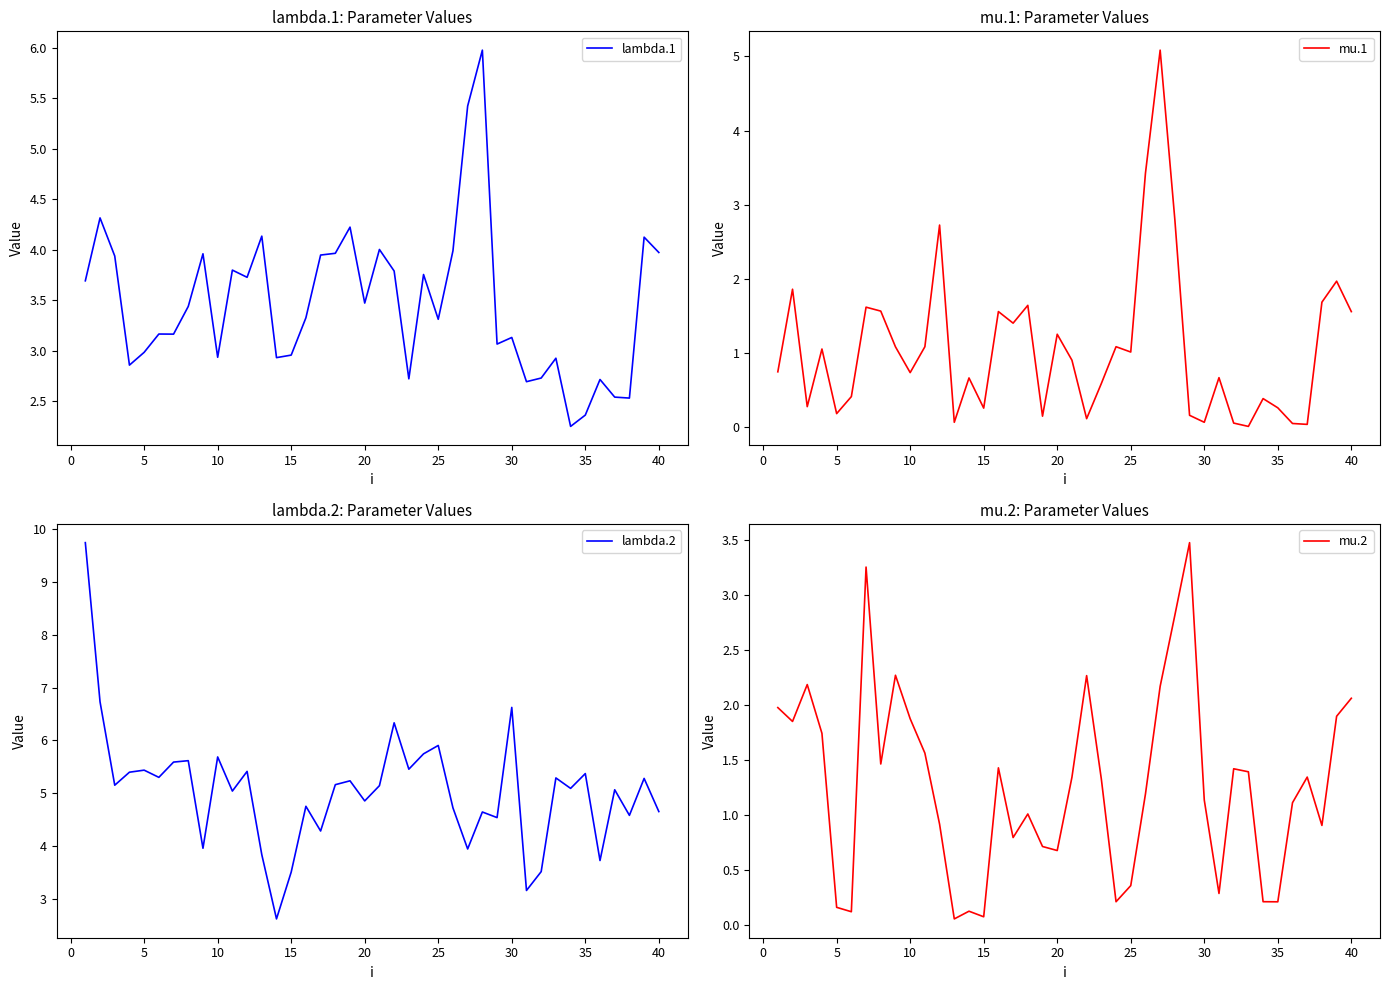

Is it true that lambda.1 equals 1.9 at 40?

False